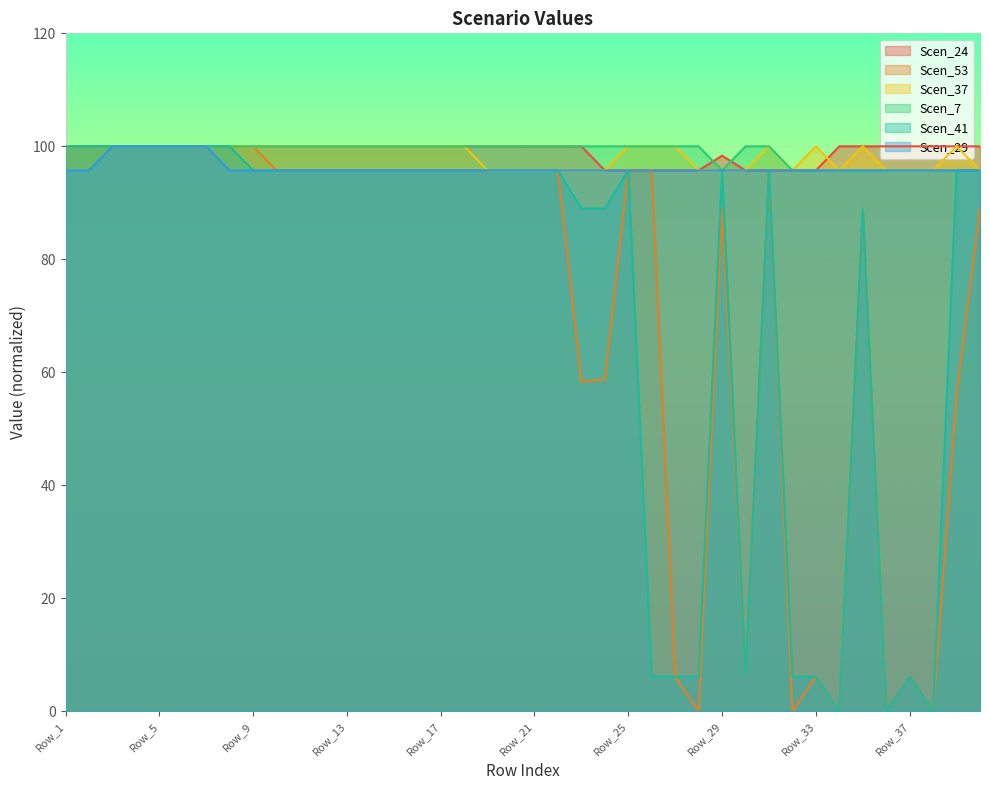

What is the value of the Scen_29 point at the 34th from the left?

95.7